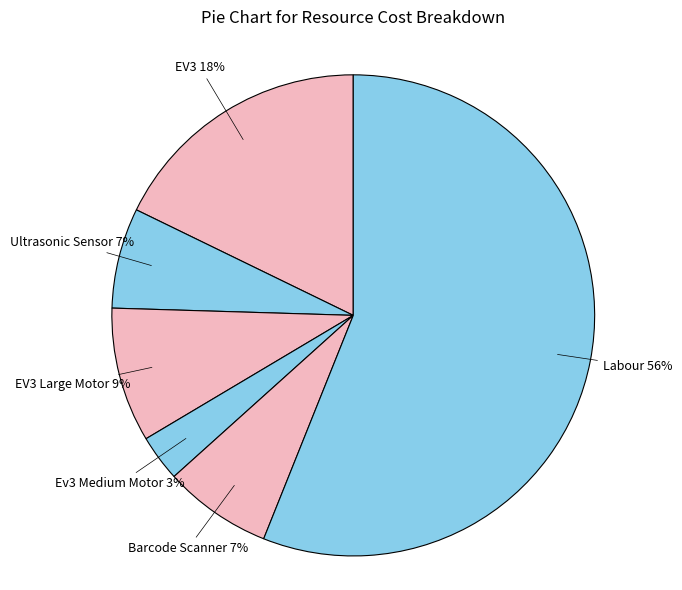

Which category has the smallest portion of the pie?

Ev3 Medium Motor